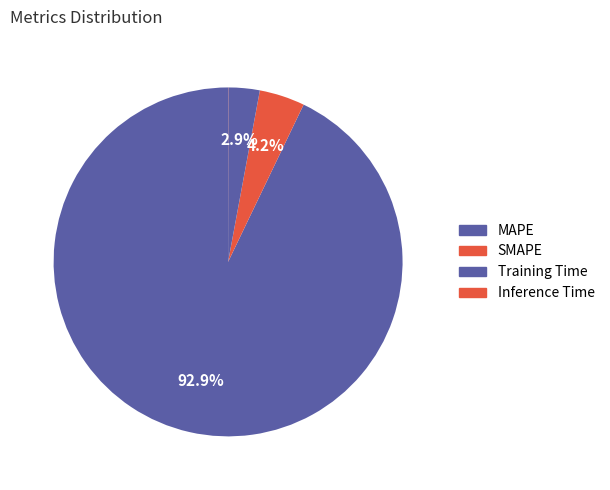

What is the largest slice in the pie chart?

MAPE